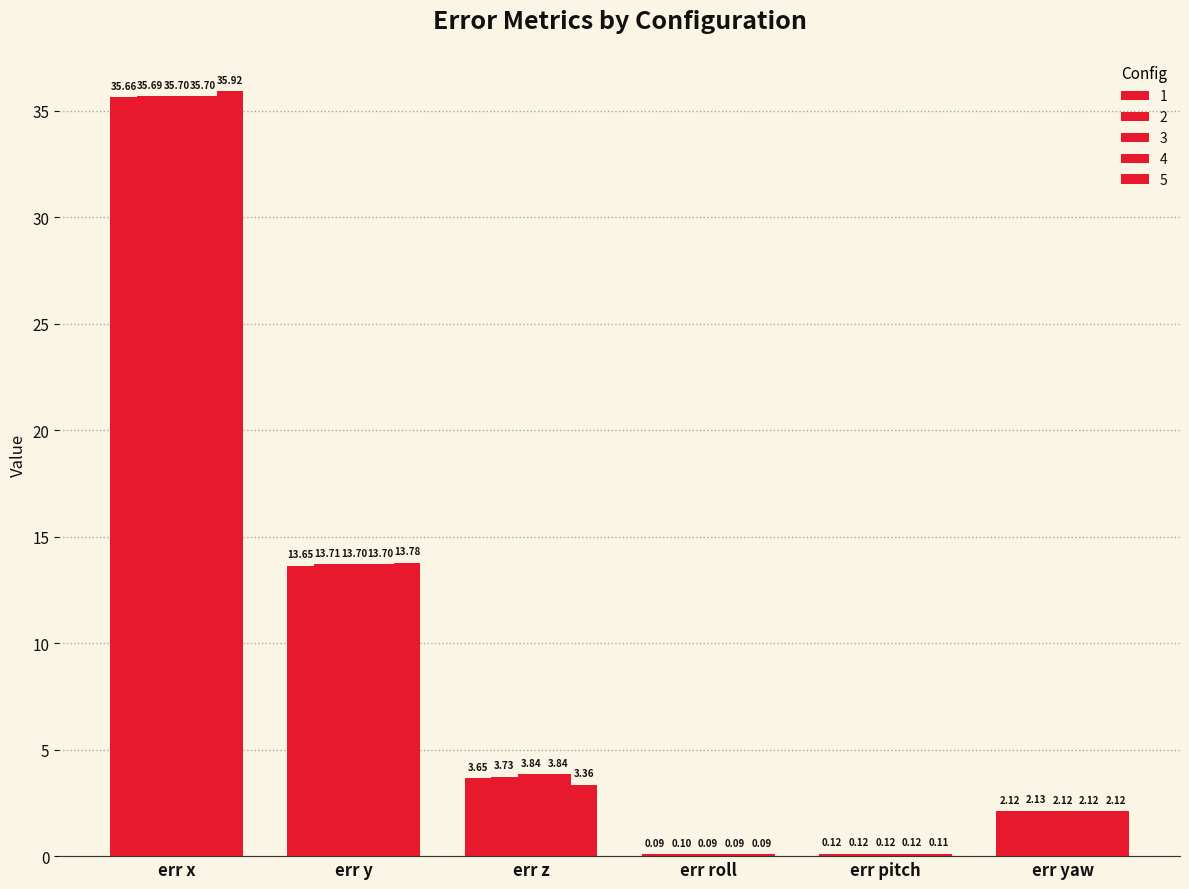

Which series has the widest spread of values?

5